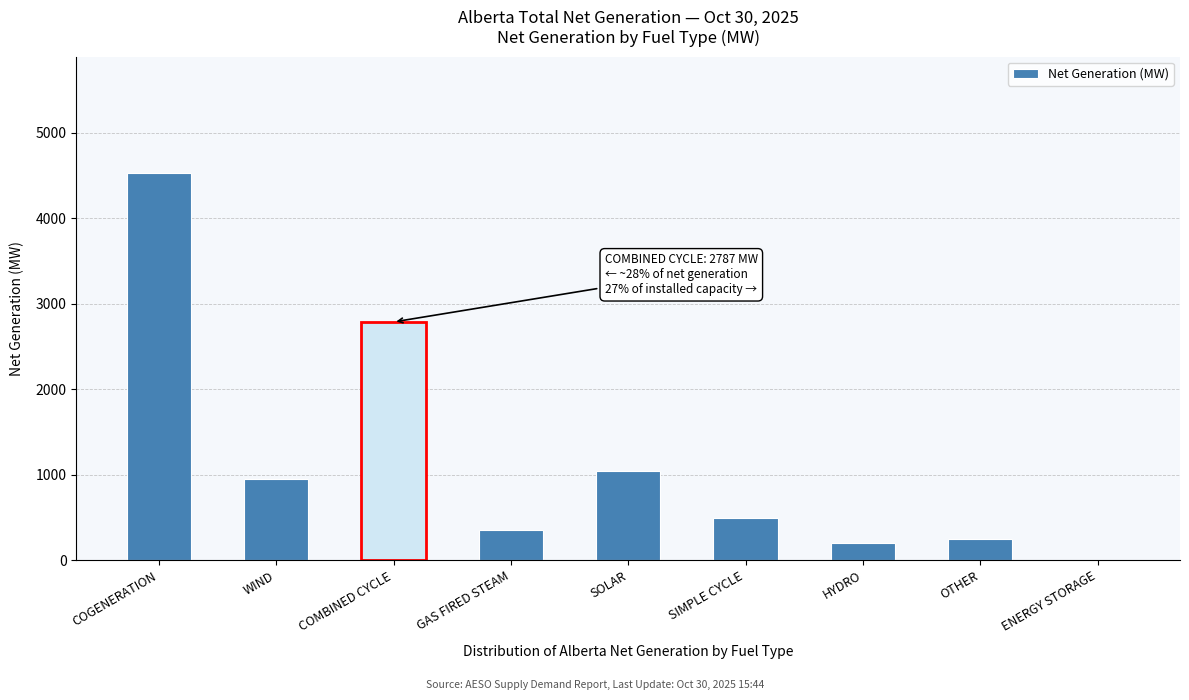

Reading left to right, extract all data points from this chart.

COGENERATION=4530	WIND=945	COMBINED CYCLE=2787	GAS FIRED STEAM=354	SOLAR=1044	SIMPLE CYCLE=500	HYDRO=196	OTHER=244	ENERGY STORAGE=0